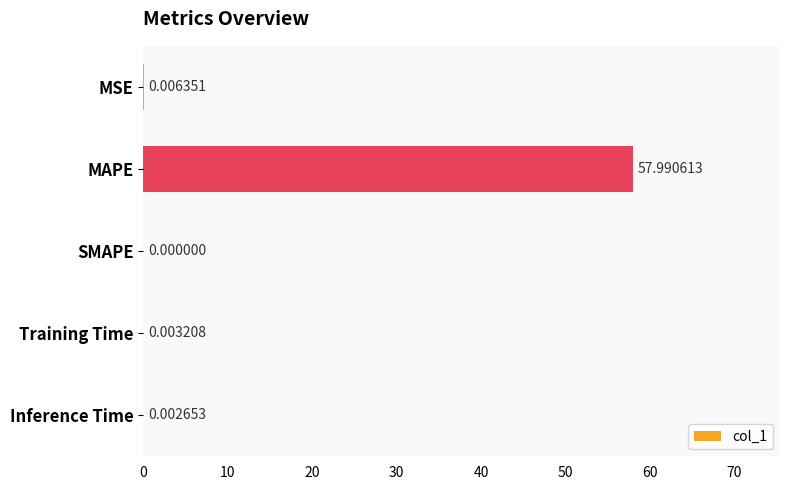

How many values exceed 0?

4